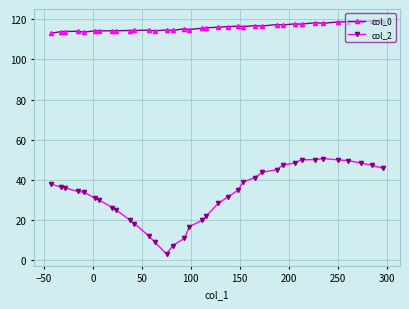

At how many categories does at least one series exceed 38?

36